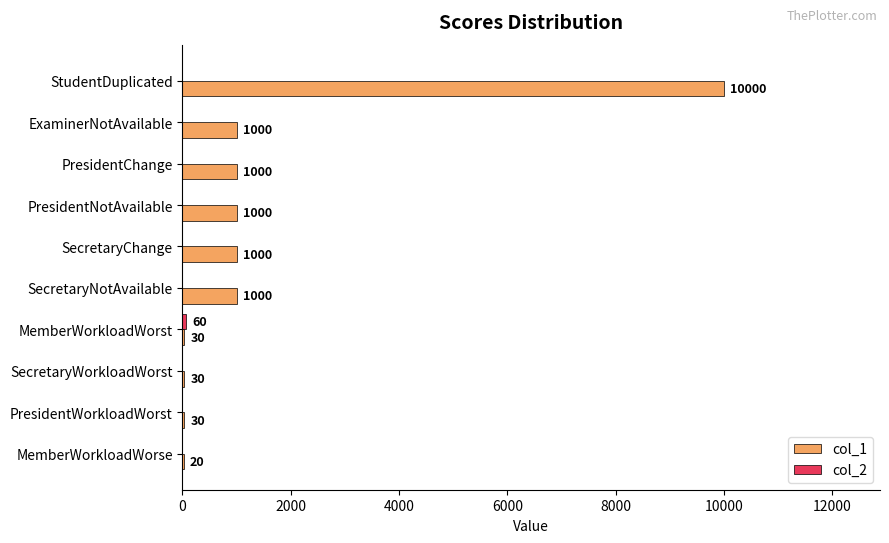

What is the sum of all col_1 values?

15110